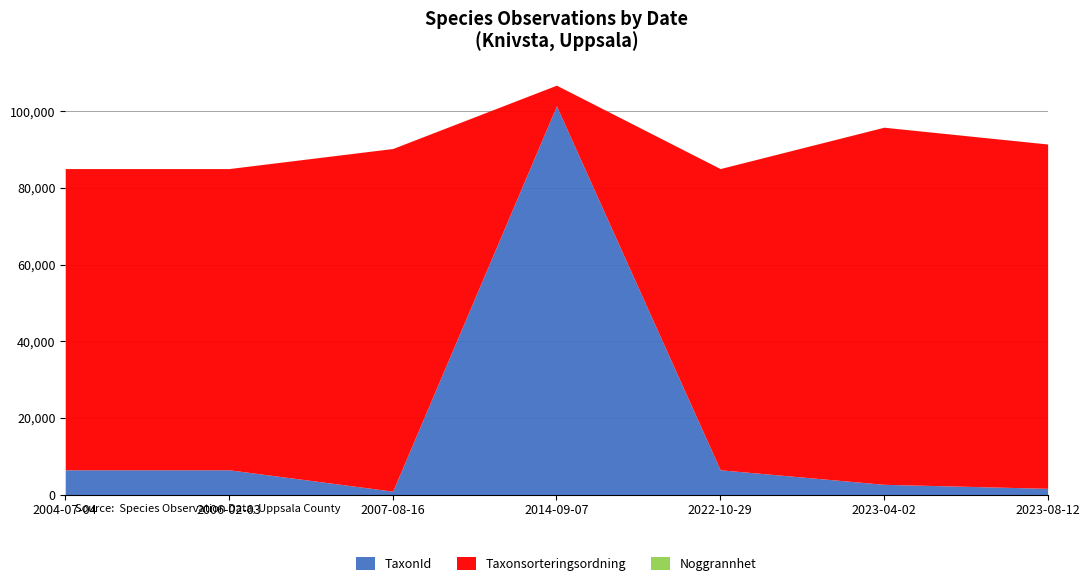

What is the total value across all series at 2023-04-02?

95824